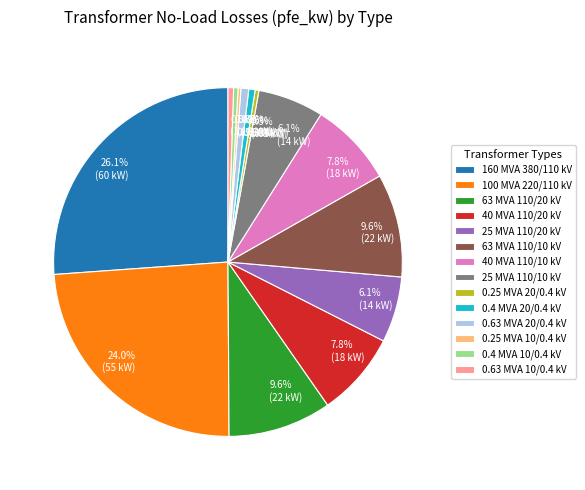

Between 63 MVA 110/10 kV and 25 MVA 110/20 kV, which is larger?

63 MVA 110/10 kV